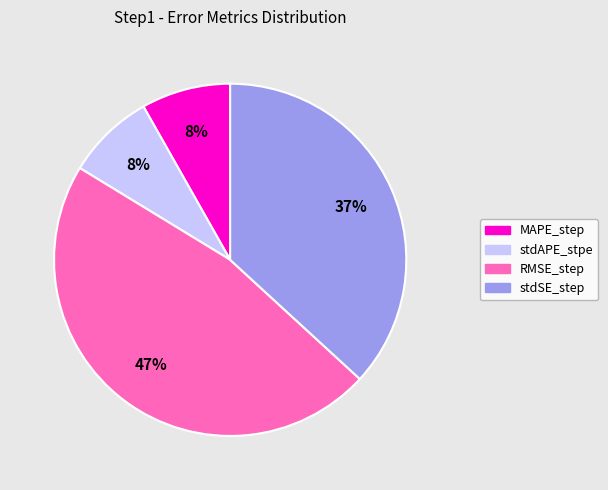

Is there any slice that represents more than half of the pie?

No